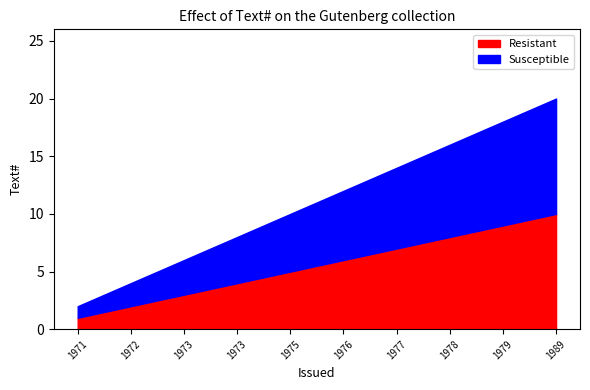

List the series in order of their peak value, lowest first.

Resistant, Susceptible